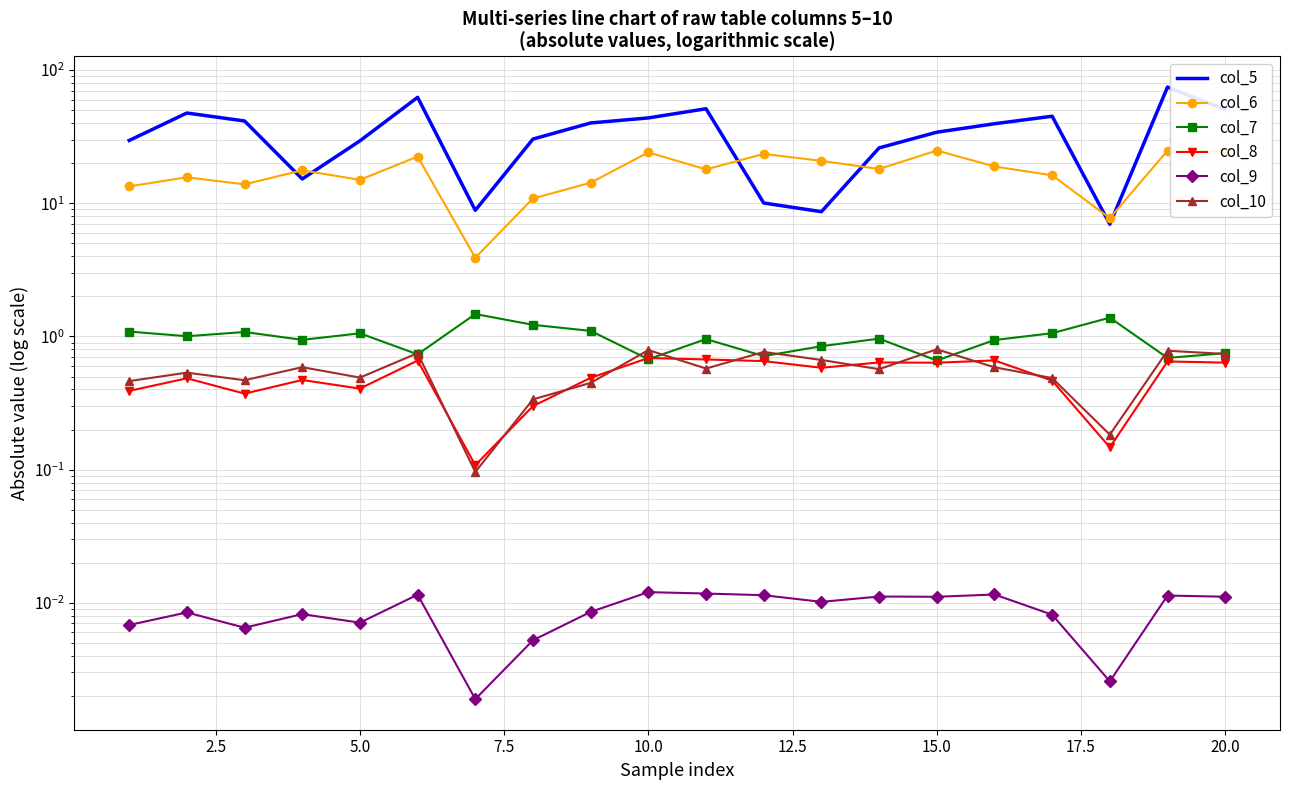

What is the difference between the maximum and minimum values in the col_6 series?

21.0